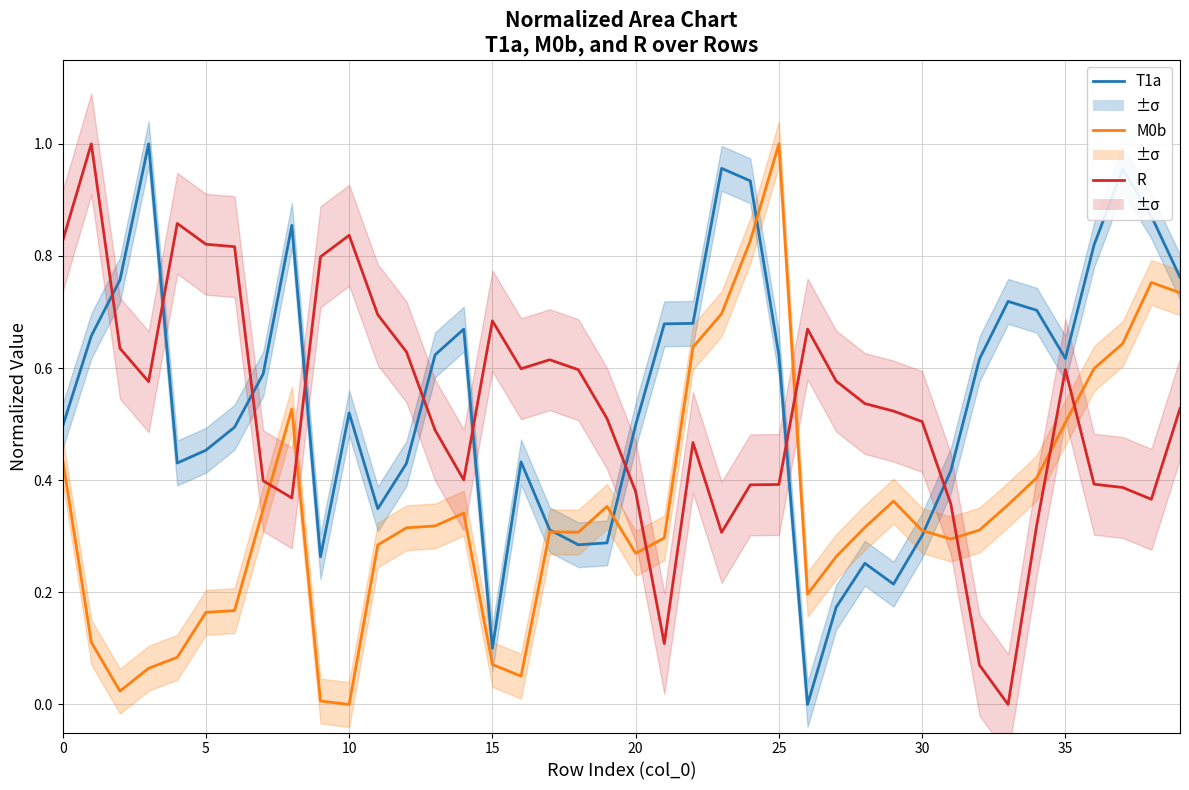

Where is T1a nearest to the value 0?

26